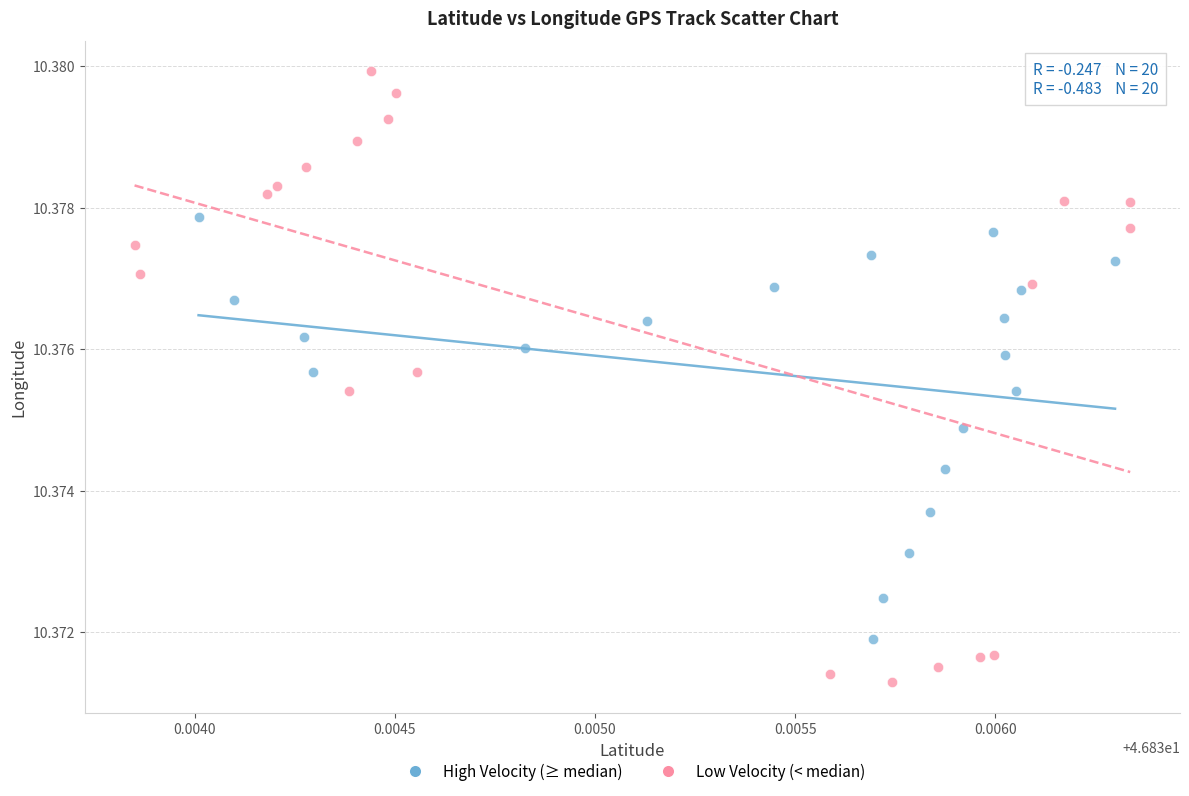

Which series has the widest spread of Y values?

Low Velocity (< median)